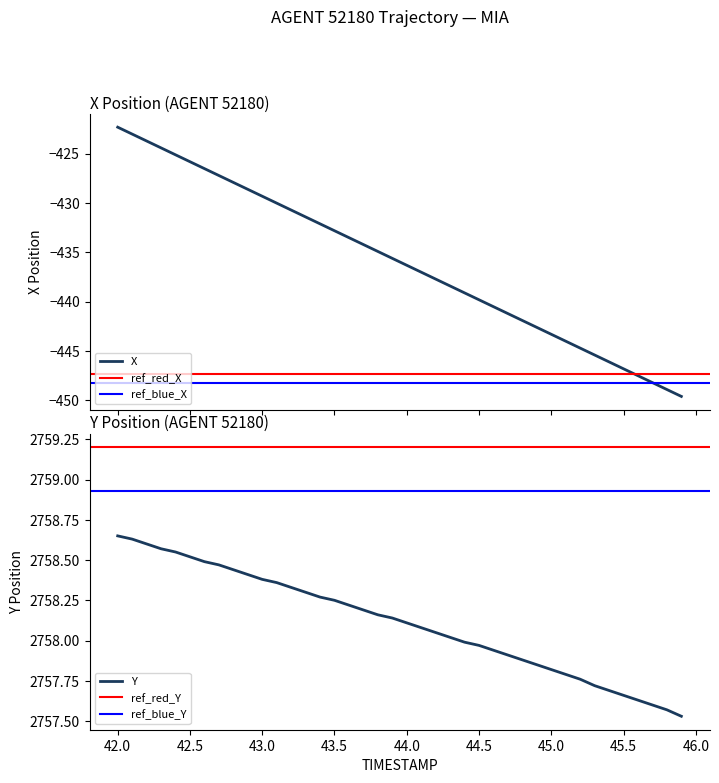

The X series shows -431.4 at 43.3. True or false?

True